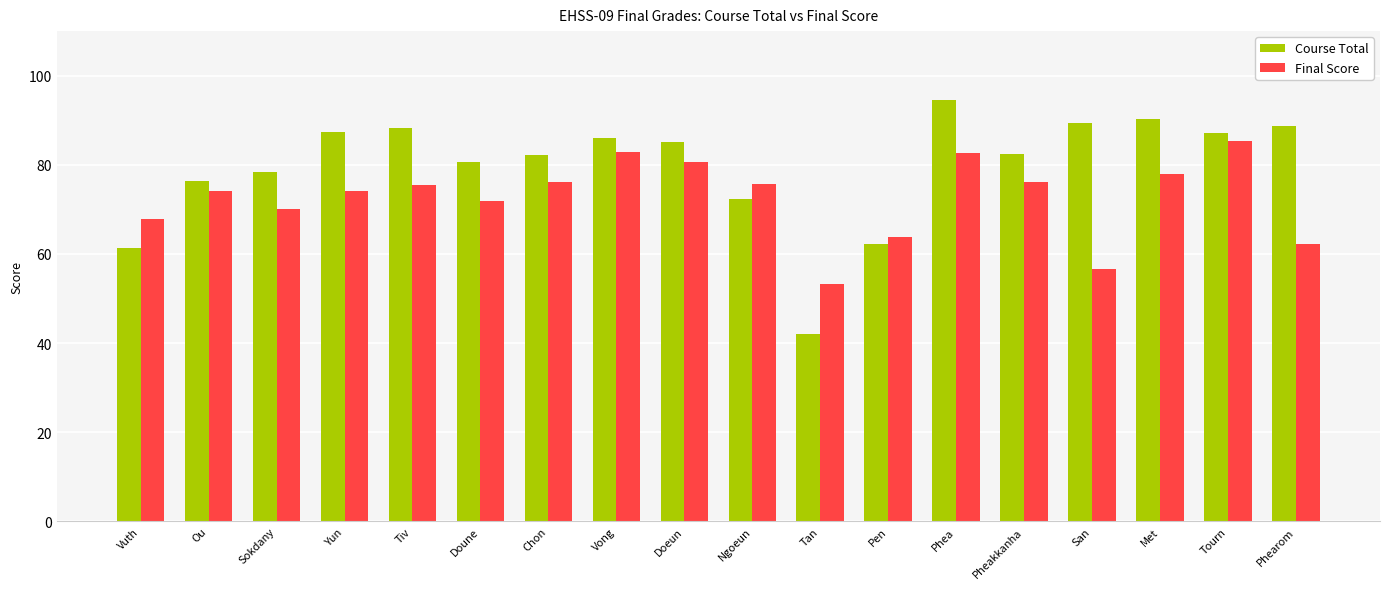

What is the difference between the highest and lowest values at Pheakkanha?

6.3